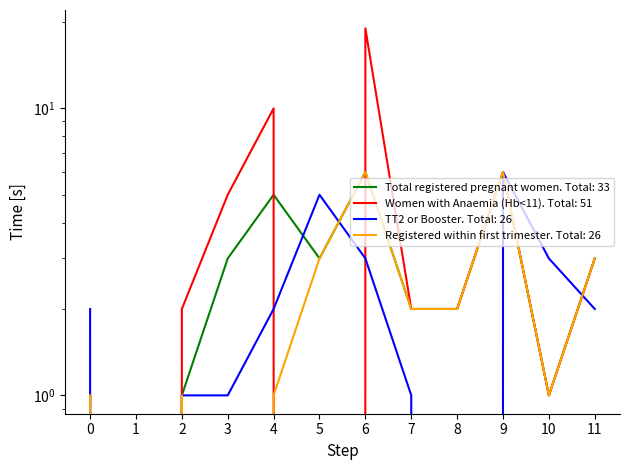

What are all the series names shown in the legend?

Total registered pregnant women, Women with Anaemia (Hb<11), TT2 or Booster, Registered within first trimester